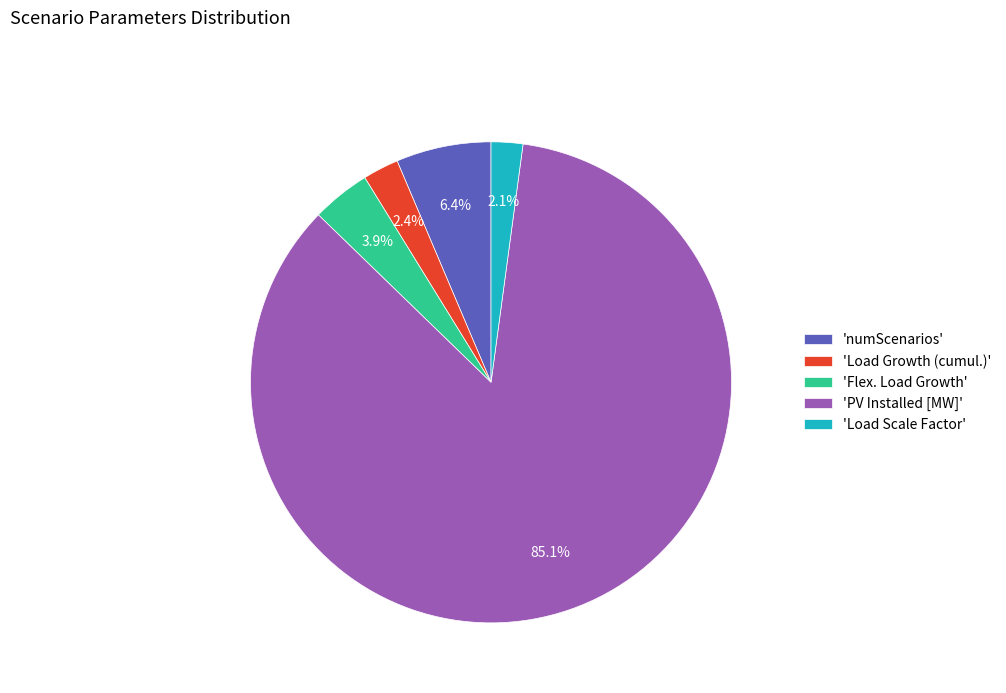

Which slice is the largest?

'PV Installed [MW]'